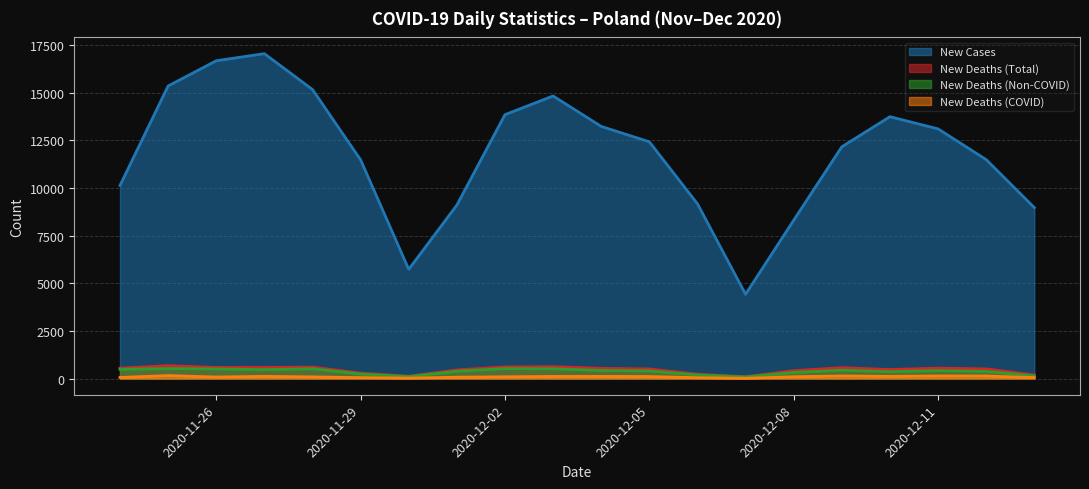

What is the sum of the new_cases values at 2020-12-05 and 2020-11-28?

27608